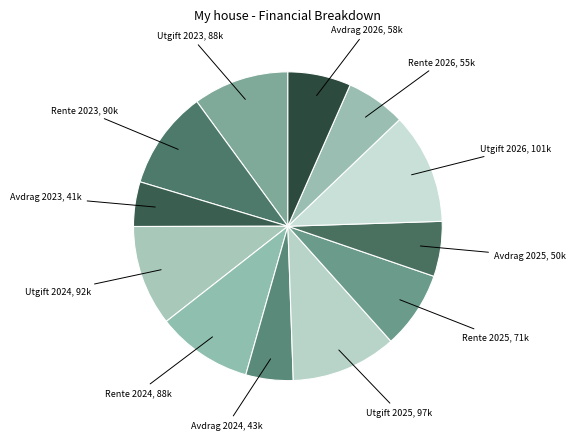

Count the number of slices in the pie.

12